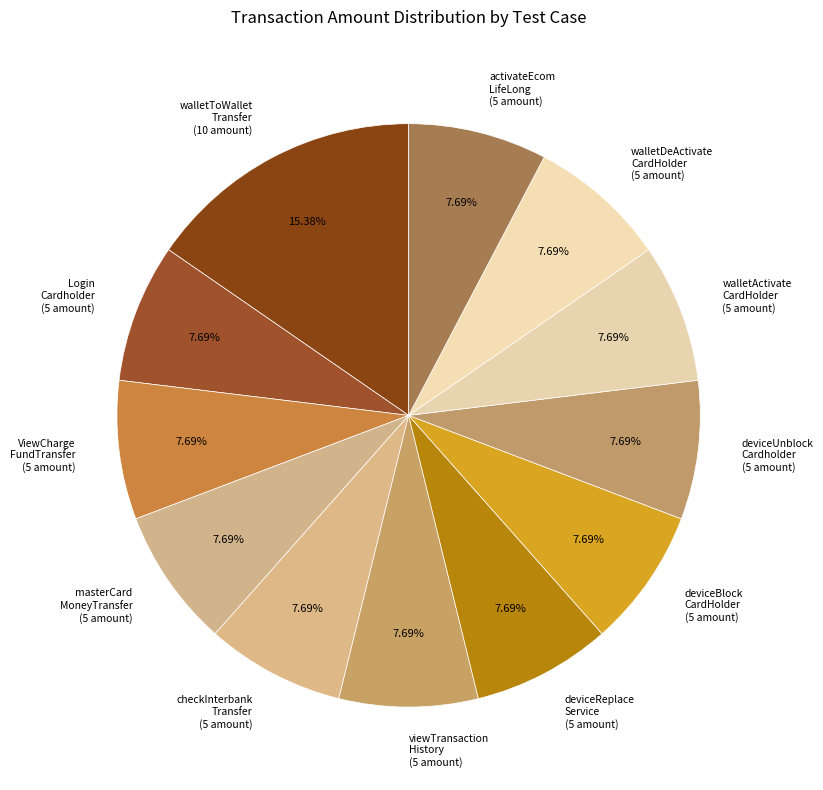

How many segments does this pie chart have?

12